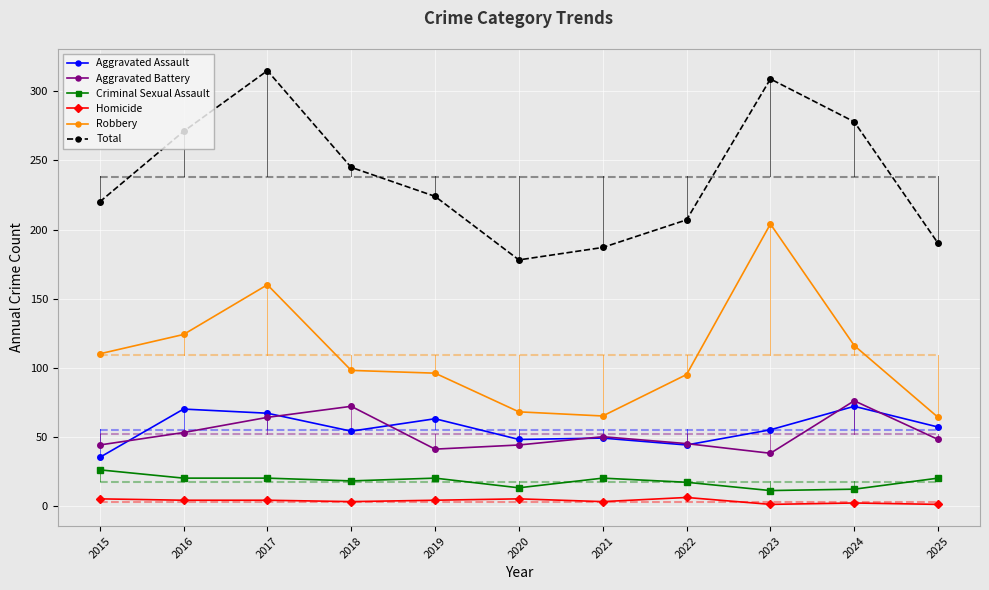

True or false: Homicide and Aggravated Assault intersect in this chart.

False